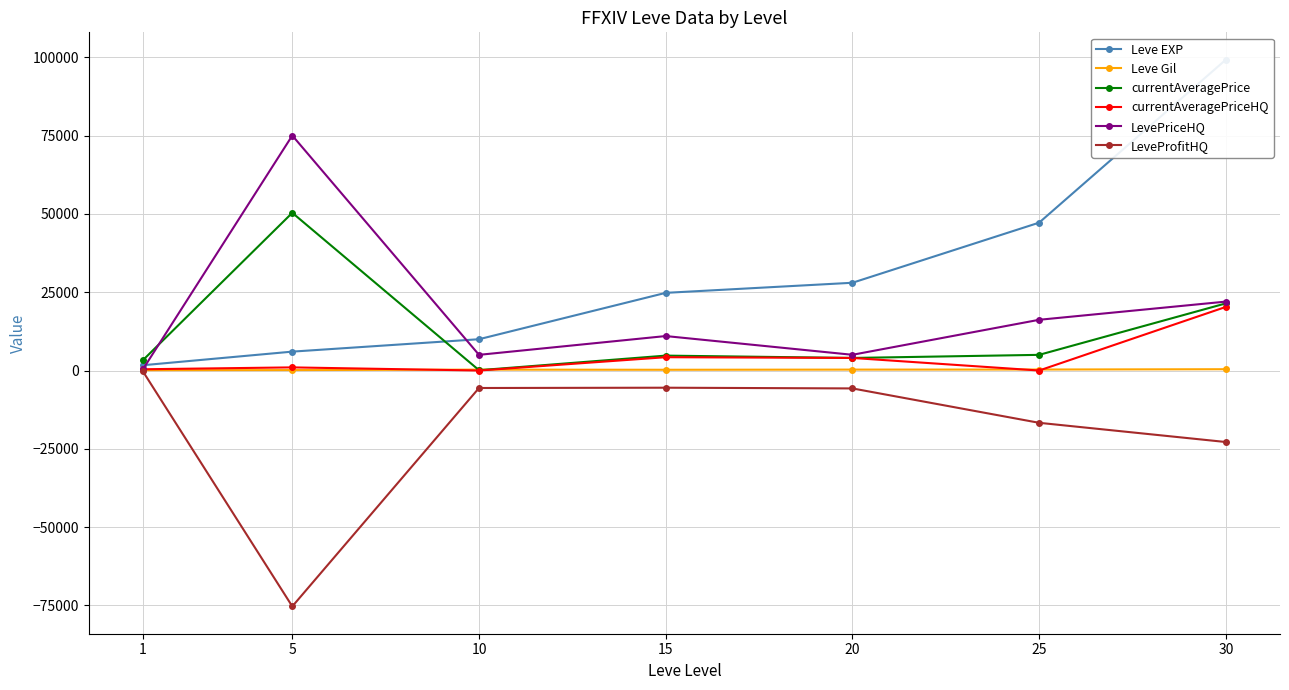

Which series has the widest spread of values?

Leve EXP